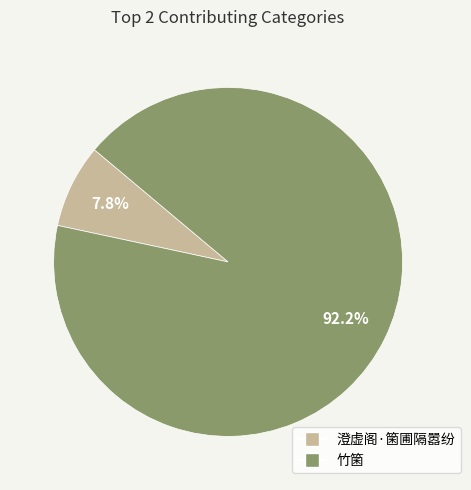

Is it true that 竹箘 is 84% of the pie?

False